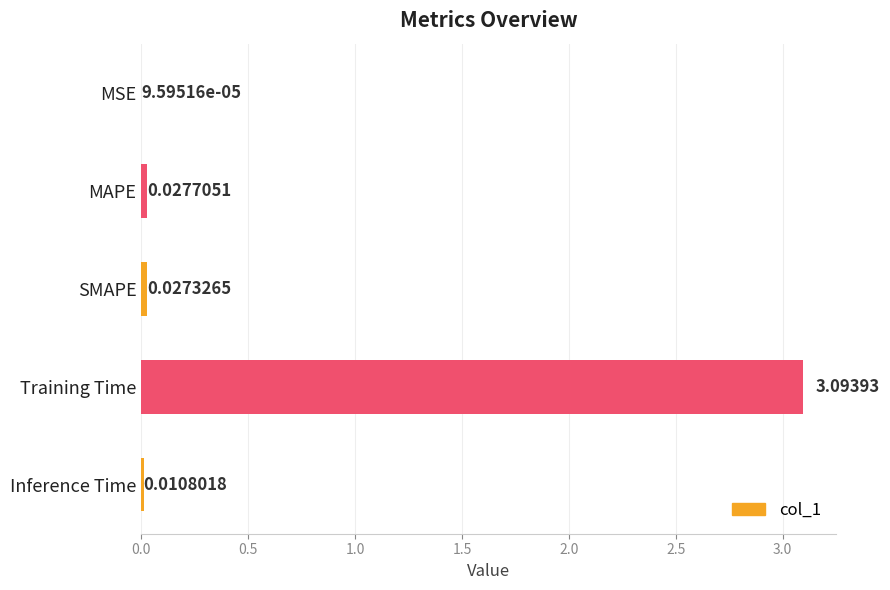

Where is the data nearest to the value 1?

MAPE